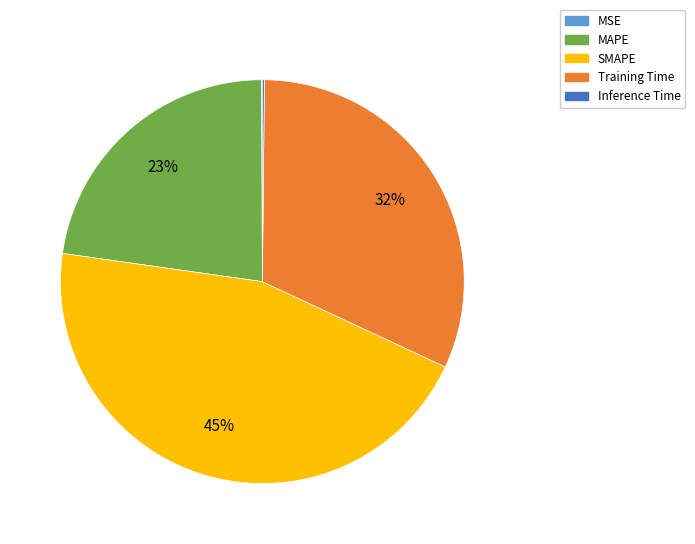

To the nearest percent, what percentage of the pie is Training Time?

32%